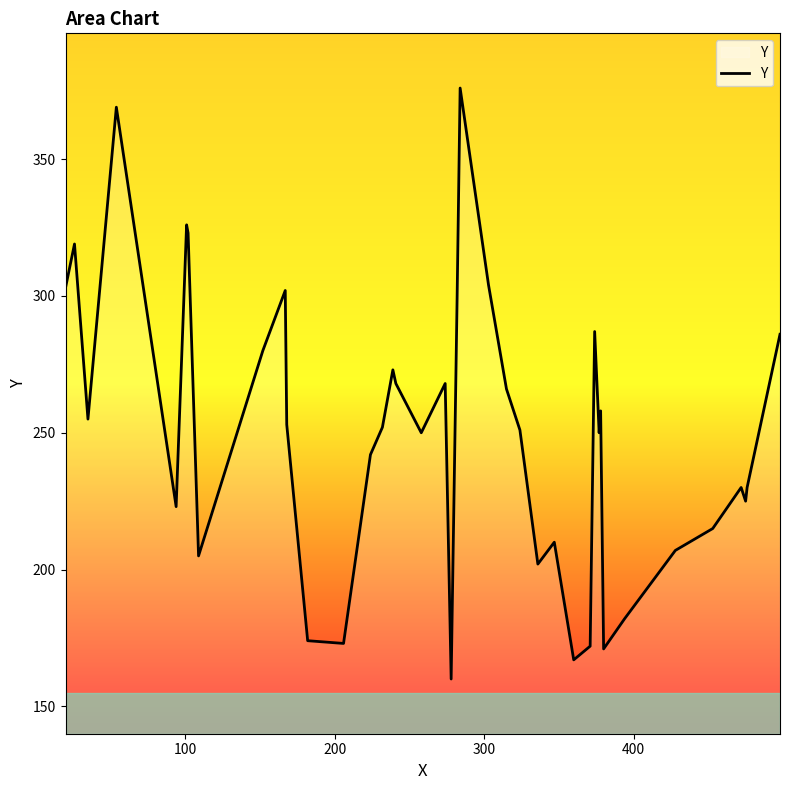

What is the minimum value shown in the chart?

160